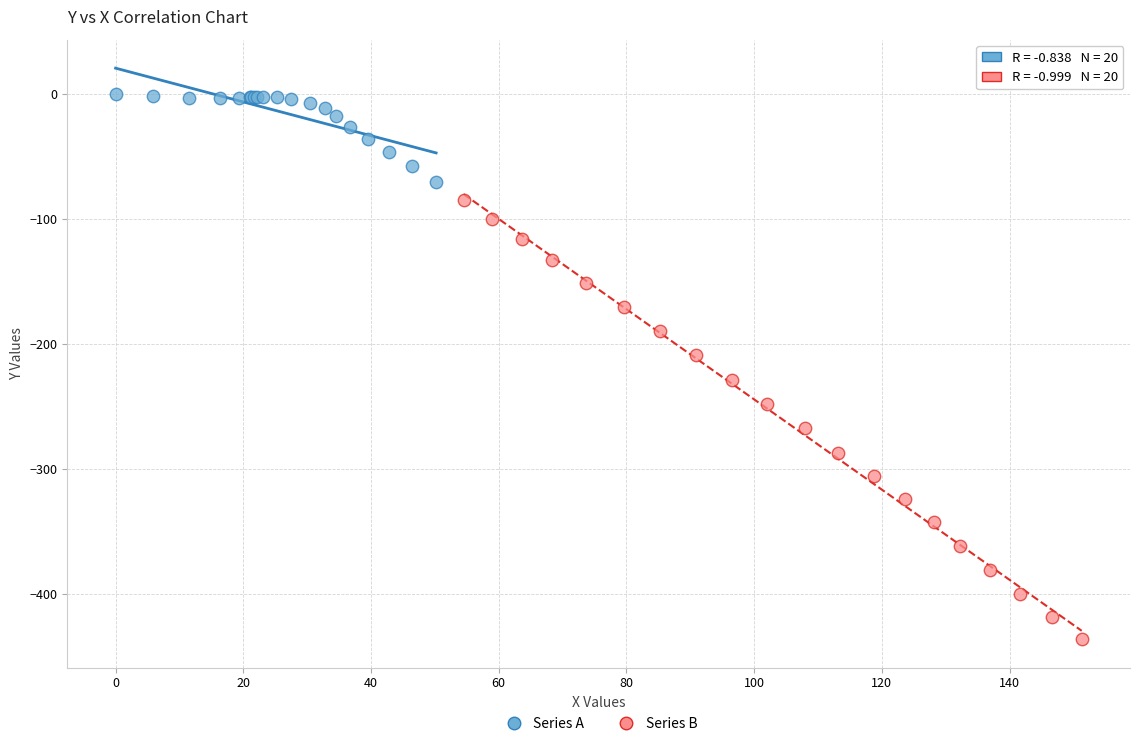

Which series reaches the minimum Y coordinate?

Series B